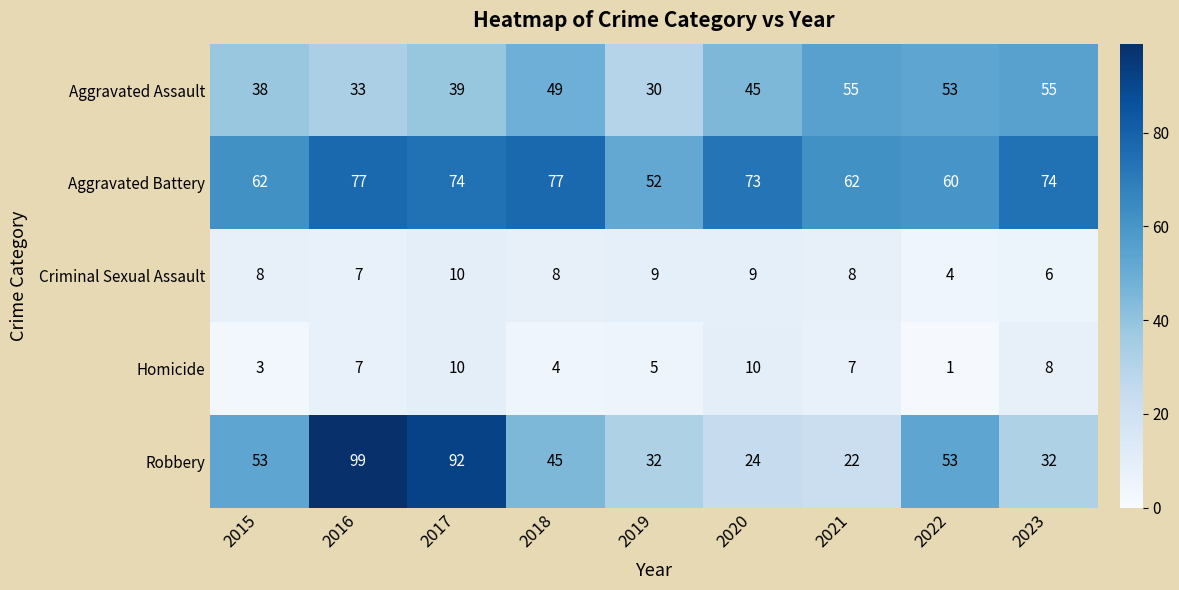

At which category does the chart reach its minimum across all series?

2022